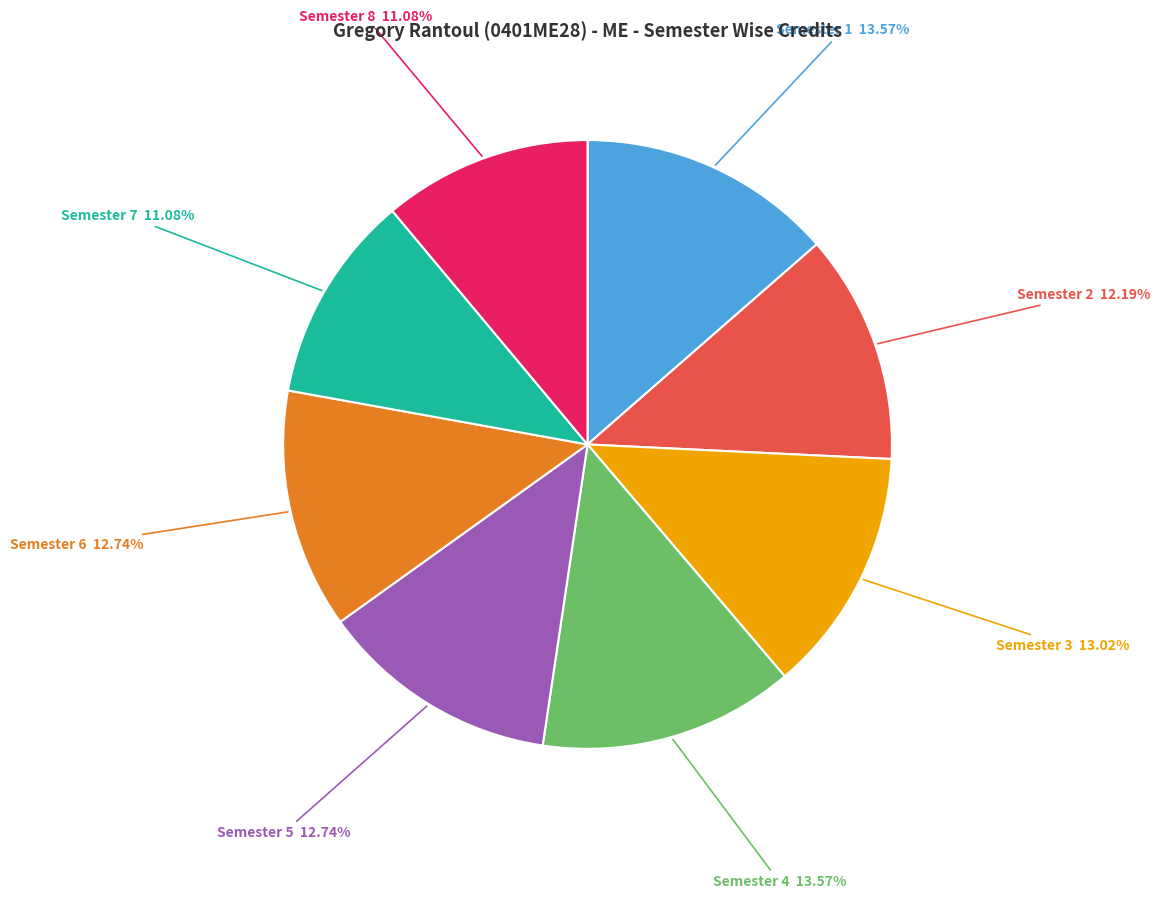

Does any single category account for the majority?

No